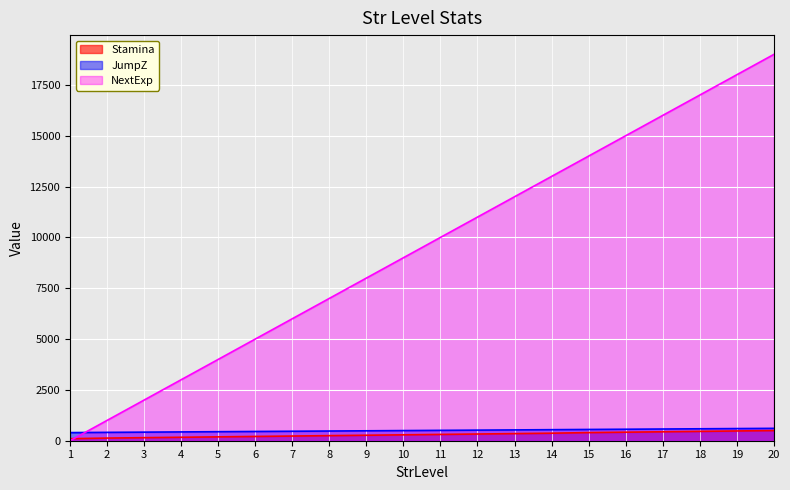

How many values in the NextExp series are below 10000?

10